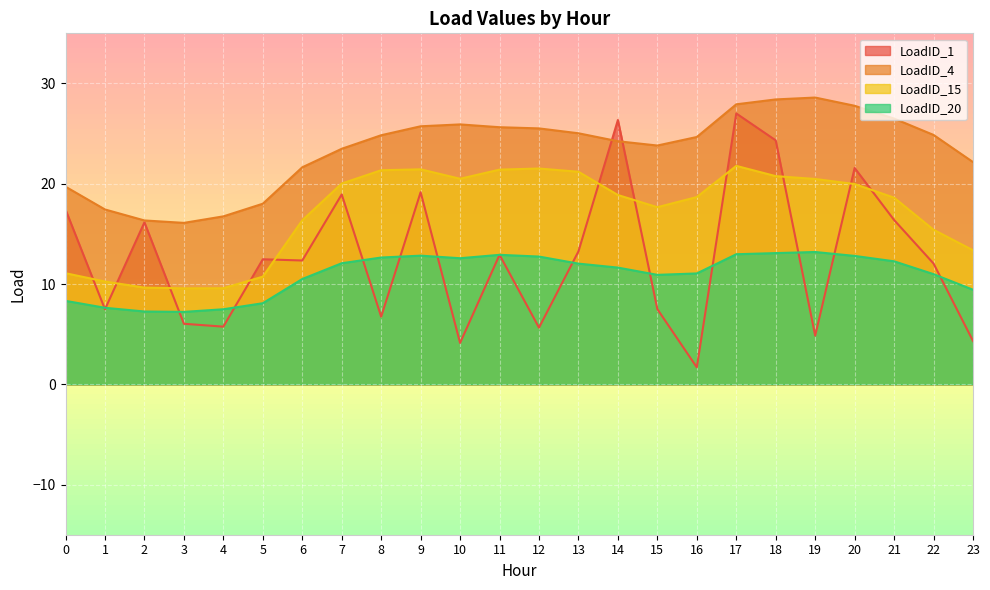

At which label does LoadID_15 reach its peak?

17